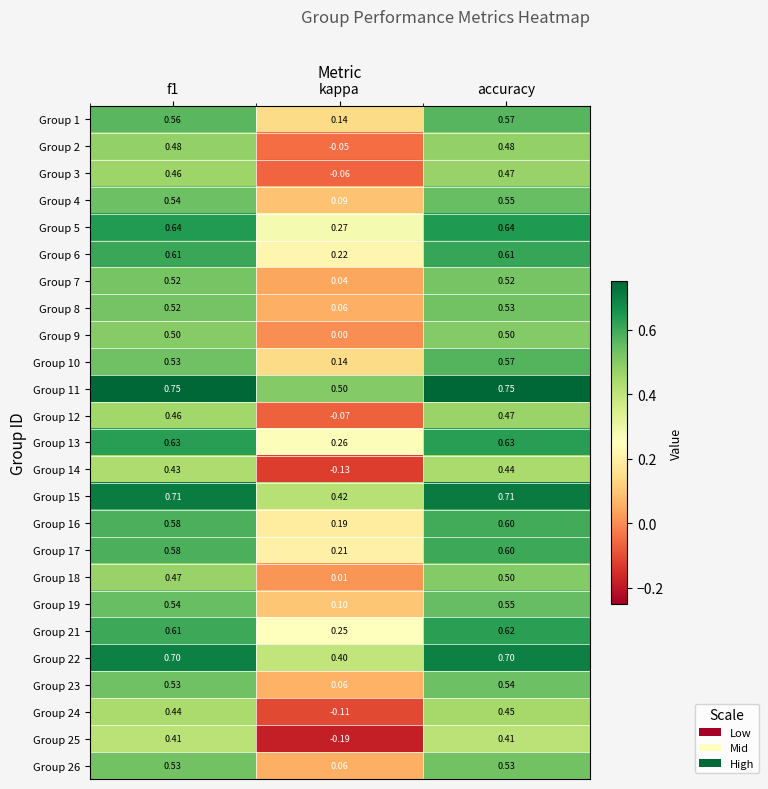

At which label does Group 3 reach its peak?

accuracy